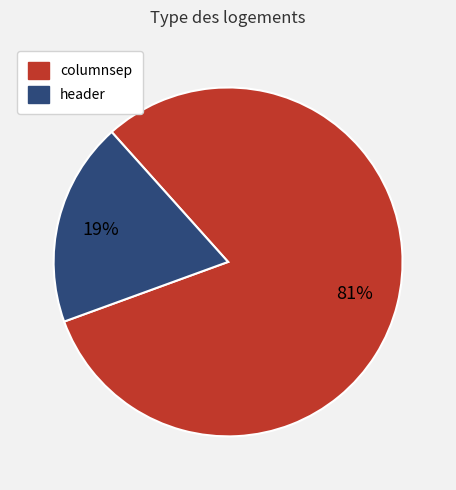

Is there a majority slice in this chart?

Yes